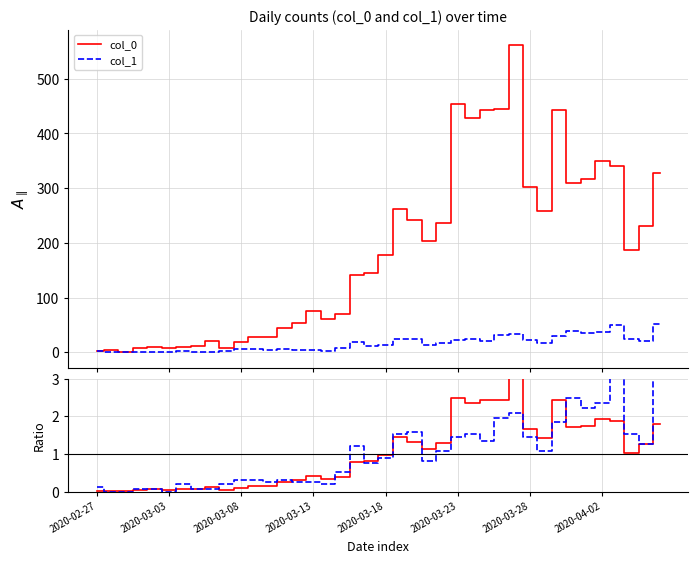

What is the difference between the col_1 values at 24 and 20?

3.0